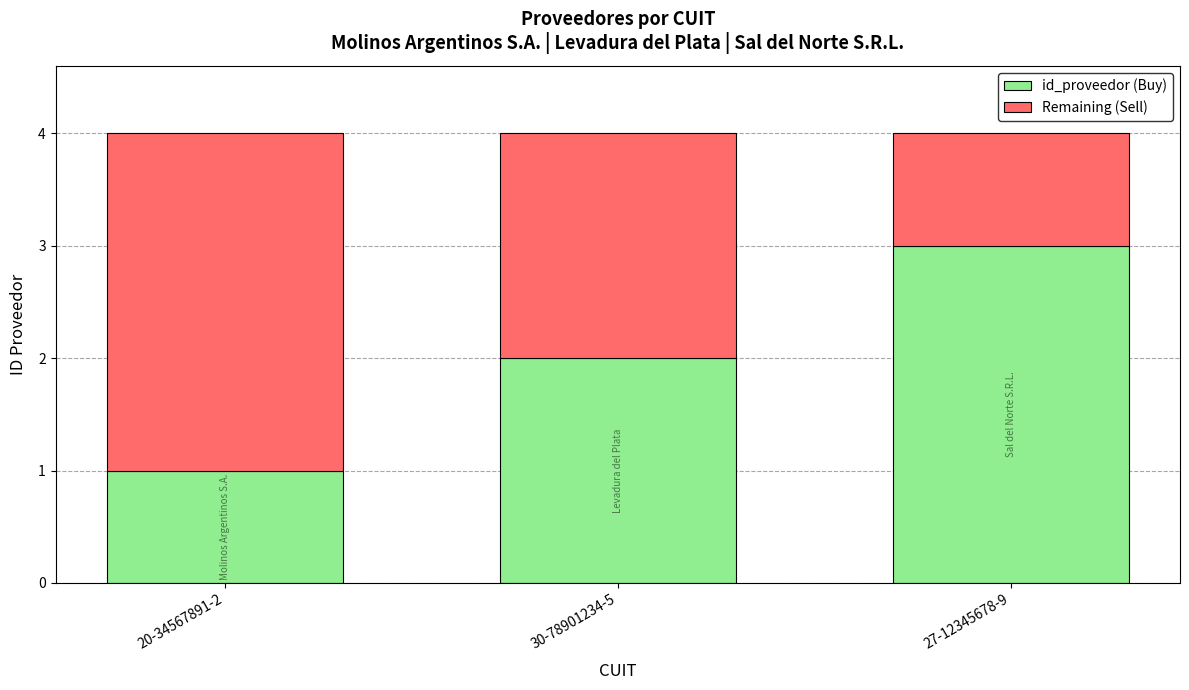

Which category has the lowest value in the id_proveedor (Buy) series?

20-34567891-2